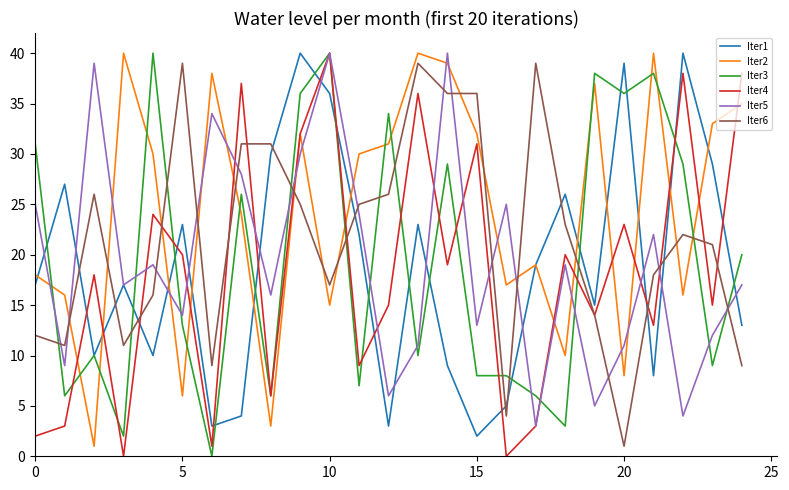

Which series has the largest total across all categories?

Iter2